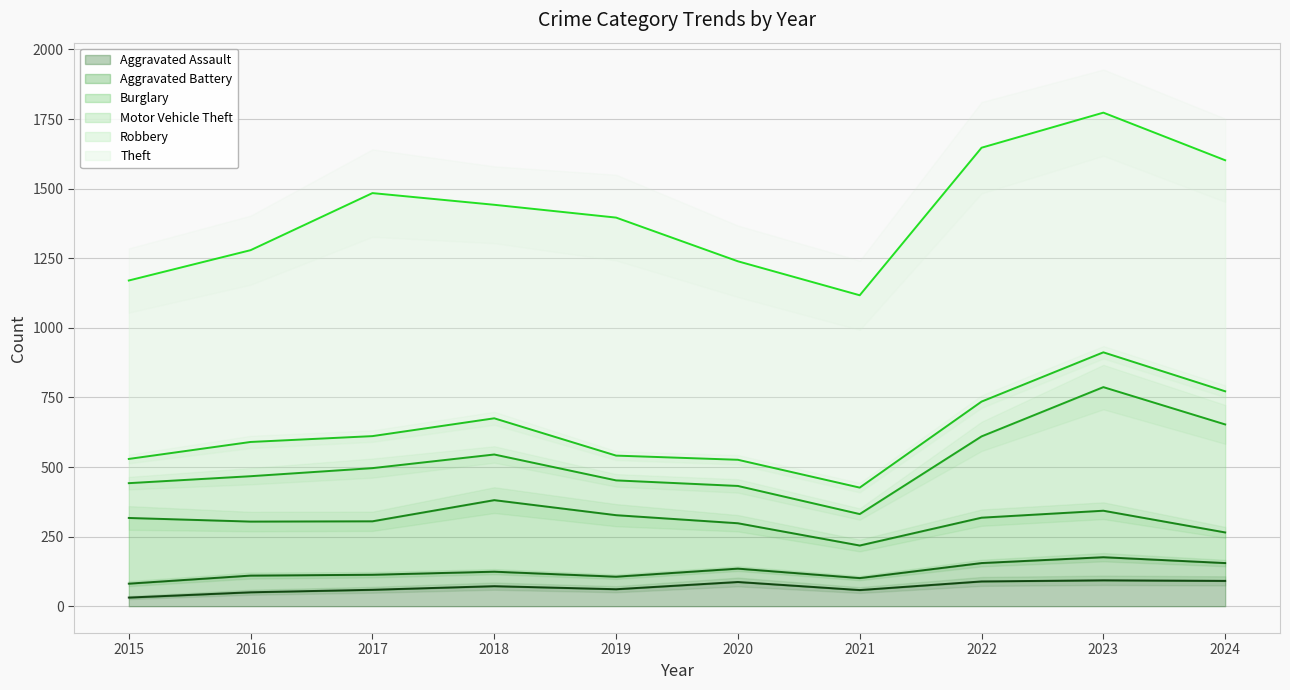

True or false: Motor Vehicle Theft has more than 2 interior local peaks.

True